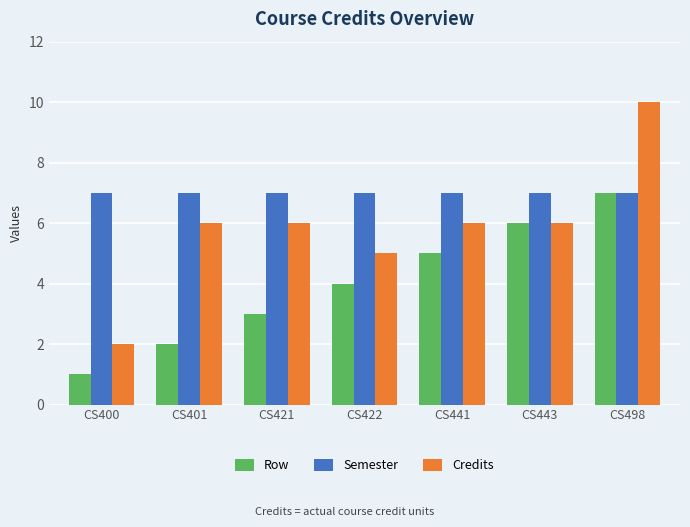

How many bars are there in each group?

3